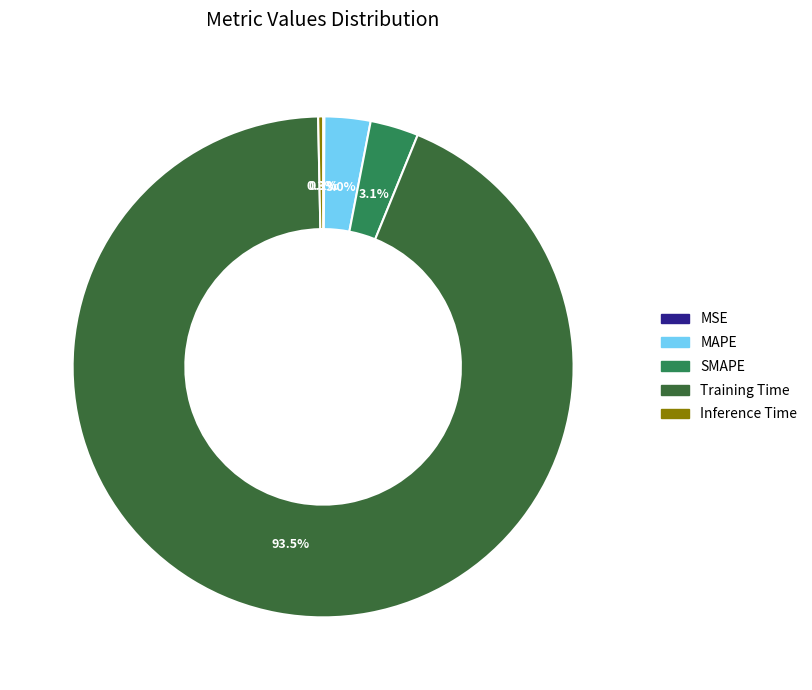

What is the total percentage of Inference Time and MAPE?

3.3%